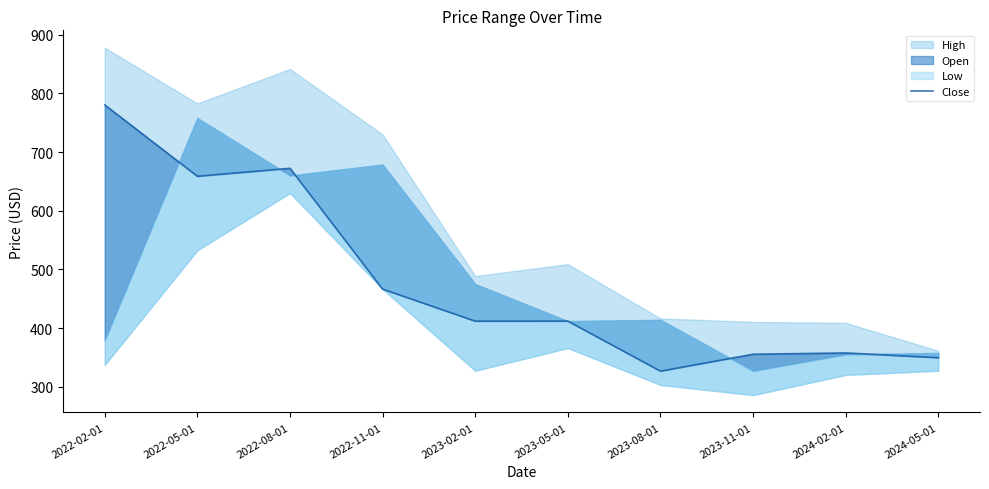

True or false: the data shows 271.7 at 2022-05-01.

False